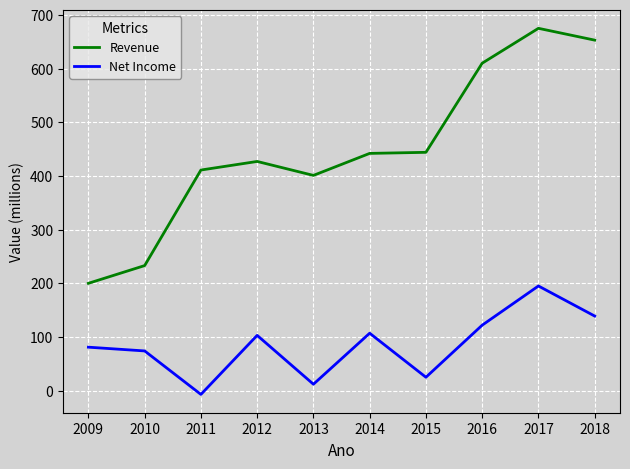

Is it true that Revenue equals 427 at 2012?

True